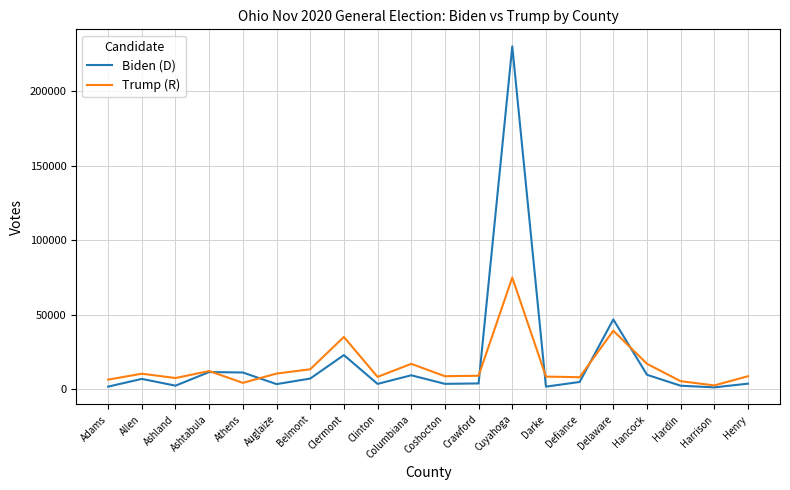

Which series has the largest total across all categories?

Biden (D)